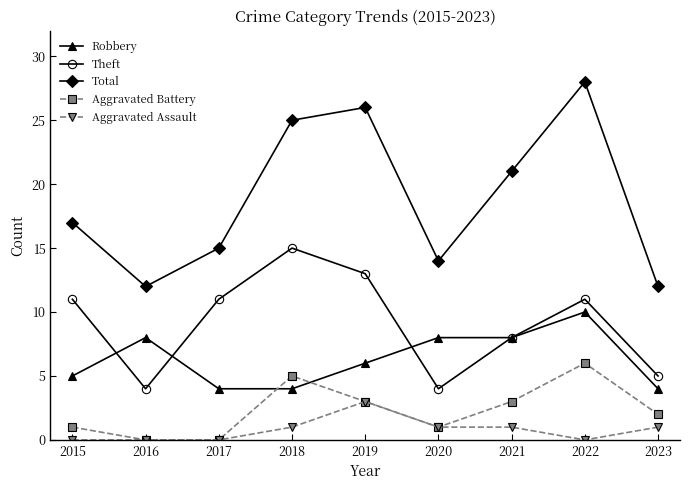

Reading left to right, transcribe all the data shown in this chart.

Robbery: 2015=5	2016=8	2017=4	2018=4	2019=6	2020=8	2021=8	2022=10	2023=4
Theft: 2015=11	2016=4	2017=11	2018=15	2019=13	2020=4	2021=8	2022=11	2023=5
Total: 2015=17	2016=12	2017=15	2018=25	2019=26	2020=14	2021=21	2022=28	2023=12
Aggravated Battery: 2015=1	2016=0	2017=0	2018=5	2019=3	2020=1	2021=3	2022=6	2023=2
Aggravated Assault: 2015=0	2016=0	2017=0	2018=1	2019=3	2020=1	2021=1	2022=0	2023=1